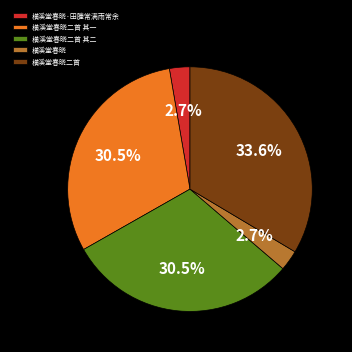

What is the largest slice in the pie chart?

横溪堂春晓二首